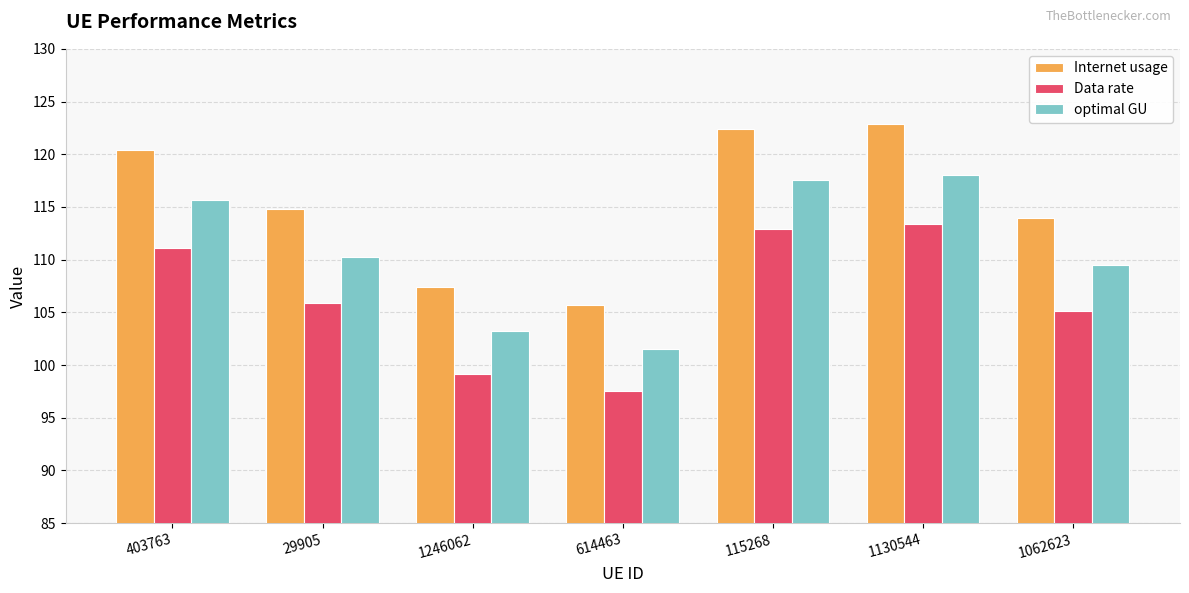

How many bars are there in each group?

3